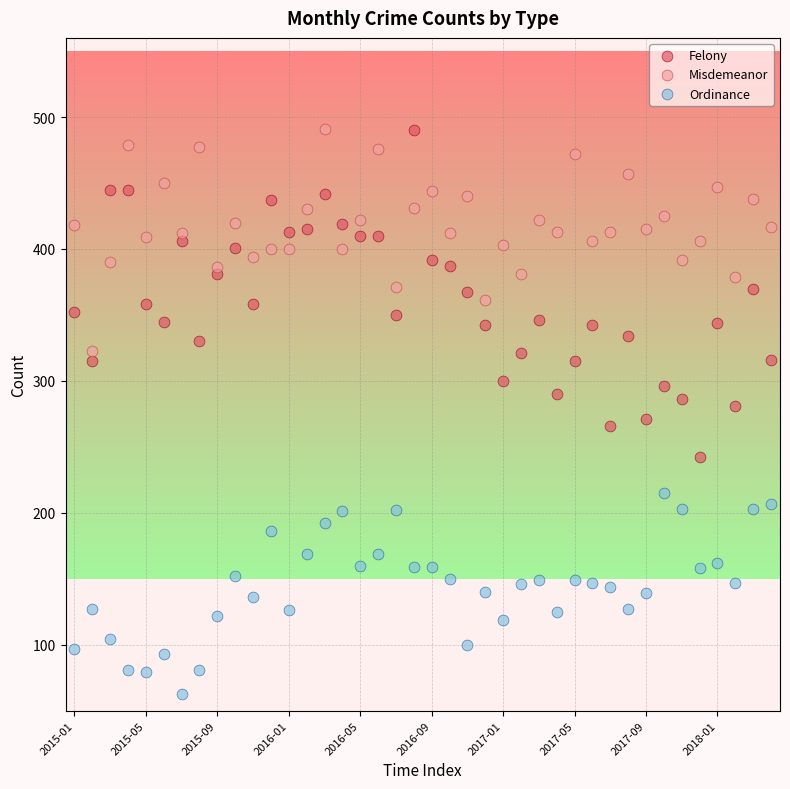

Which series reaches the minimum Y coordinate?

Ordinance